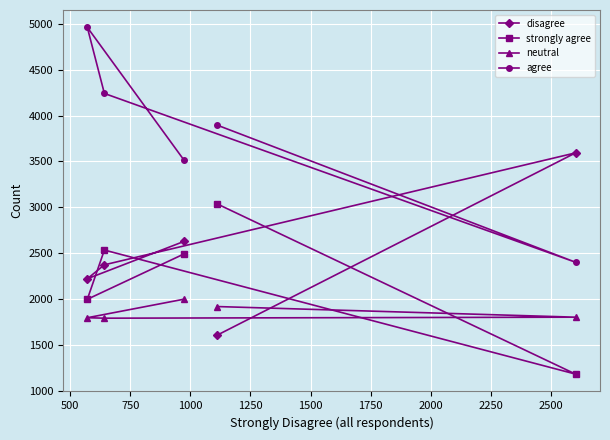

What is the value of the disagree point at the 2nd from the left?

2373